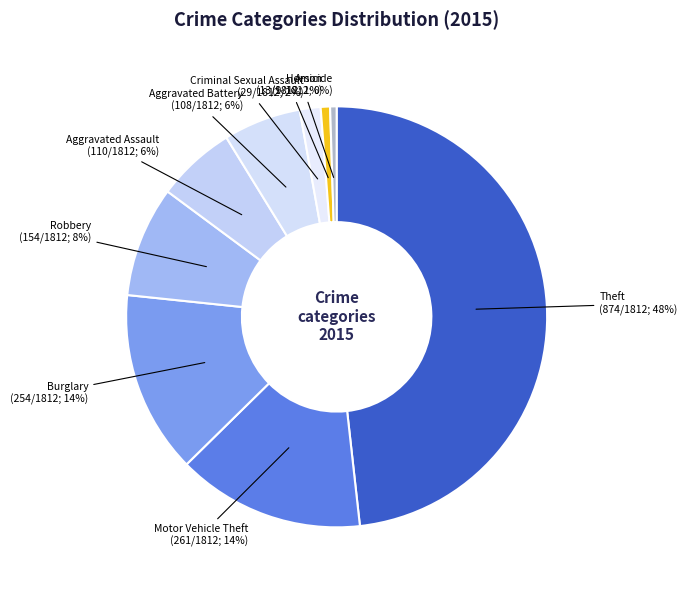

Is the sum of Aggravated Battery and Homicide greater than half?

No